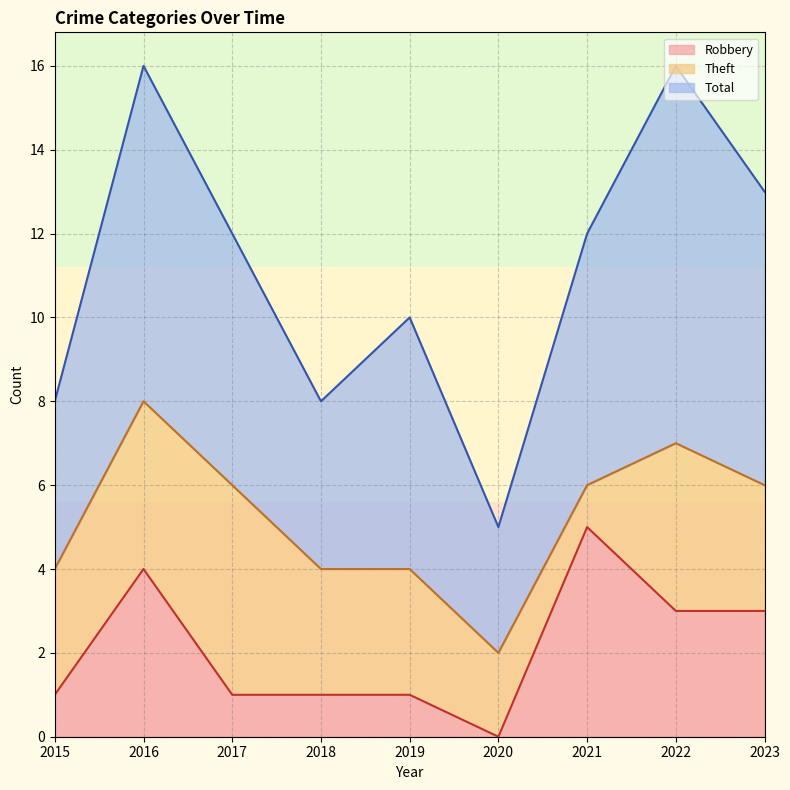

Is it true that Robbery equals 2 at 2017?

False